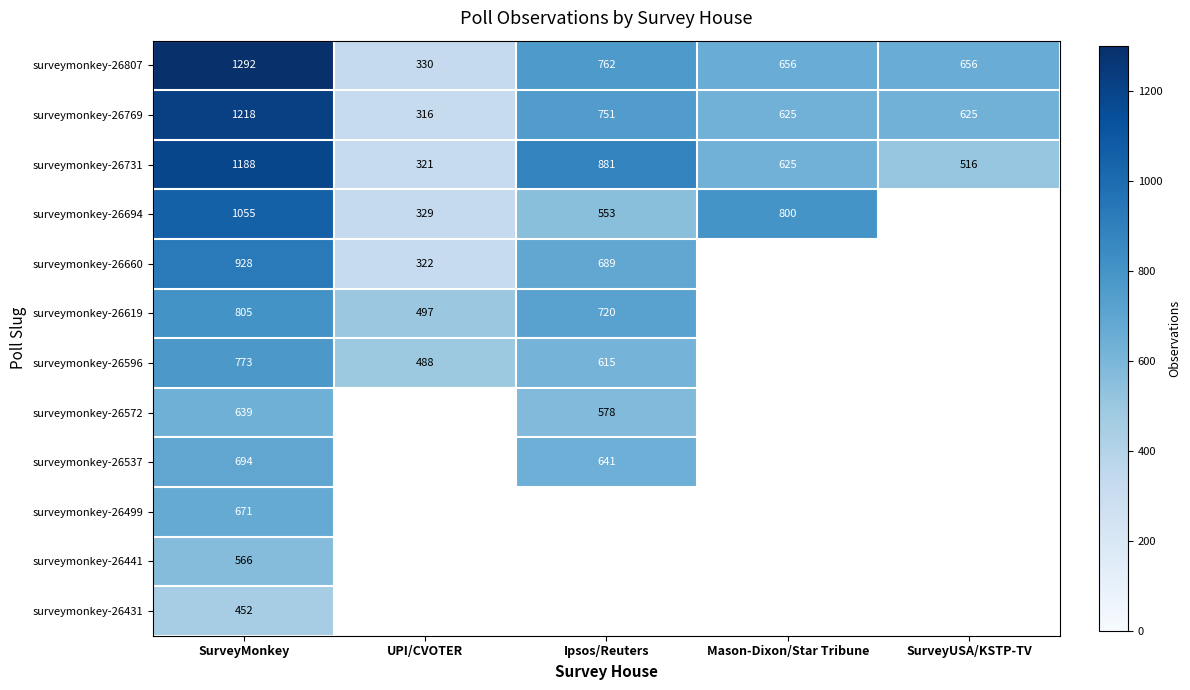

What is the sum of the surveymonkey-26731 values at UPI/CVOTER and SurveyMonkey?

1509